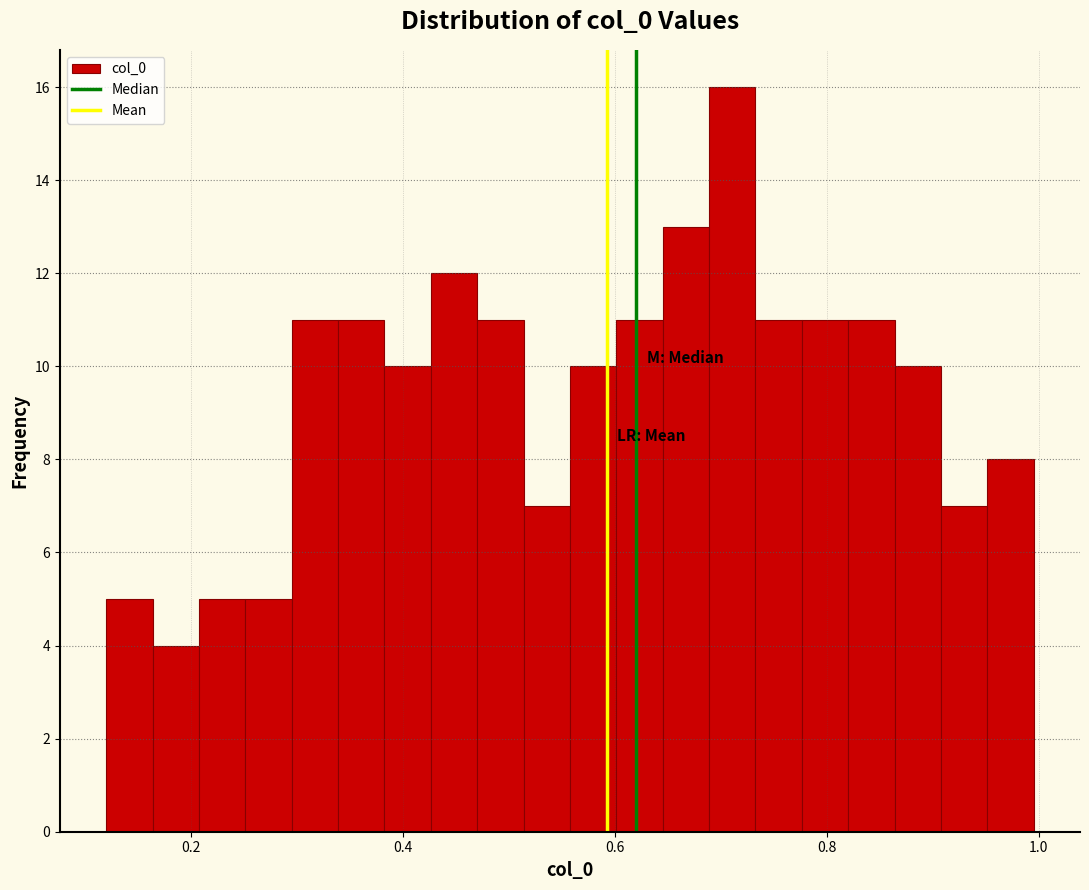

Read against the x-axis, roughly where is the centre of the tallest bar?

0.72